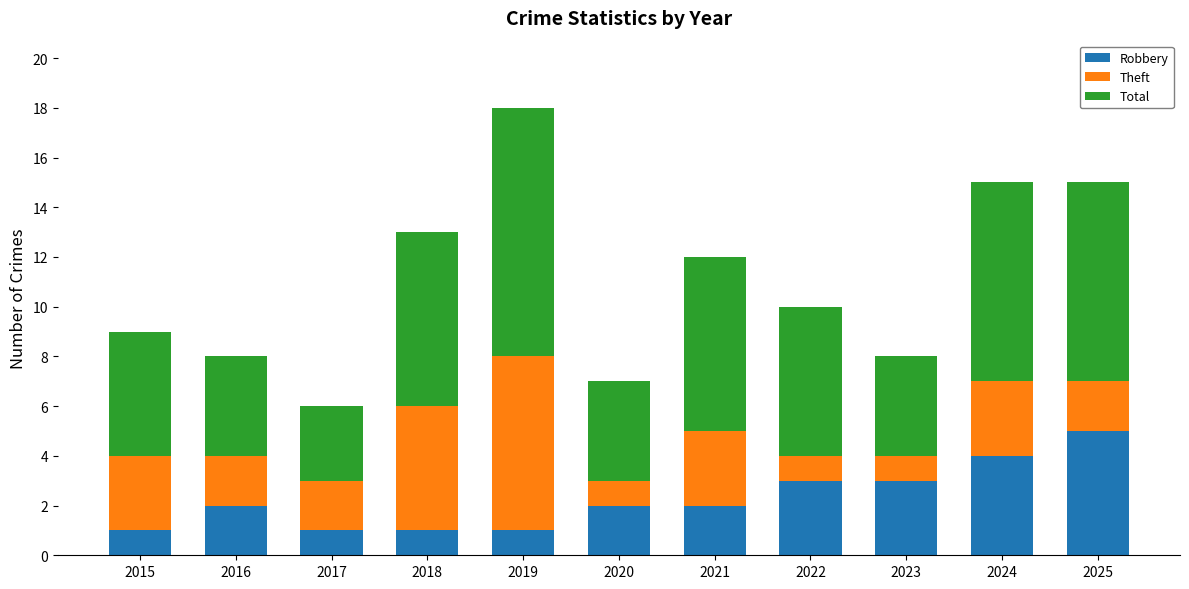

At which category is the sum across all series the highest?

2019